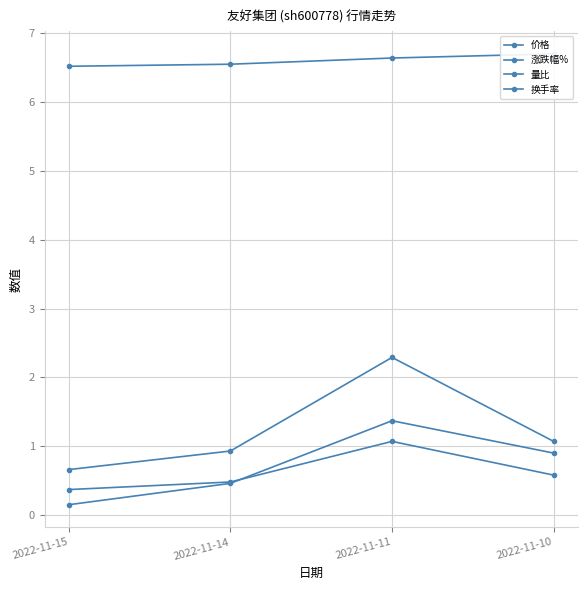

True or false: 价格 and 换手率 cross at least once.

False